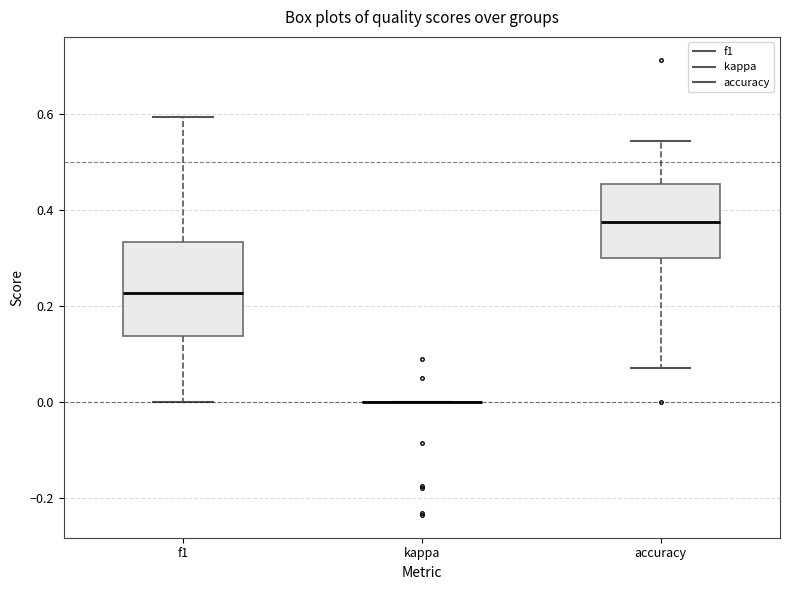

Reading left to right, transcribe this box plot: for each box, give where its median line is, the range the box spans, and where its two whiskers end, as read against the y-axis. The values are not printed on the chart, so give them approximately, as read against the axis.

f1: median 0.22, box 0.14 to 0.34, whiskers 0.00 to 0.60
kappa: box collapsed to a line at 0.00, whiskers 0.00 to 0.00
accuracy: median 0.38, box 0.30 to 0.46, whiskers 0.08 to 0.54